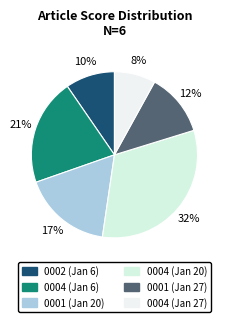

Does any single category account for the majority?

No